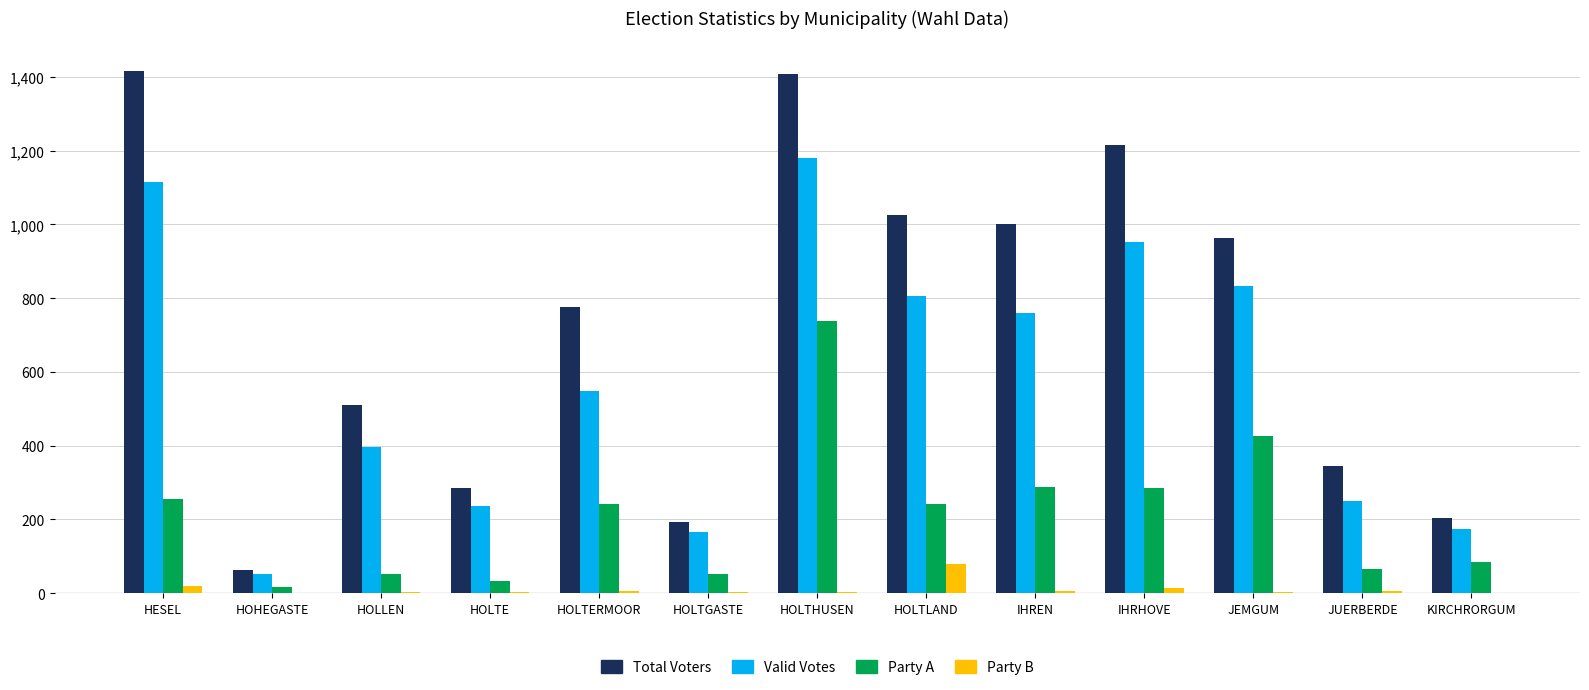

What is the sum of all Total Voters values?

9408